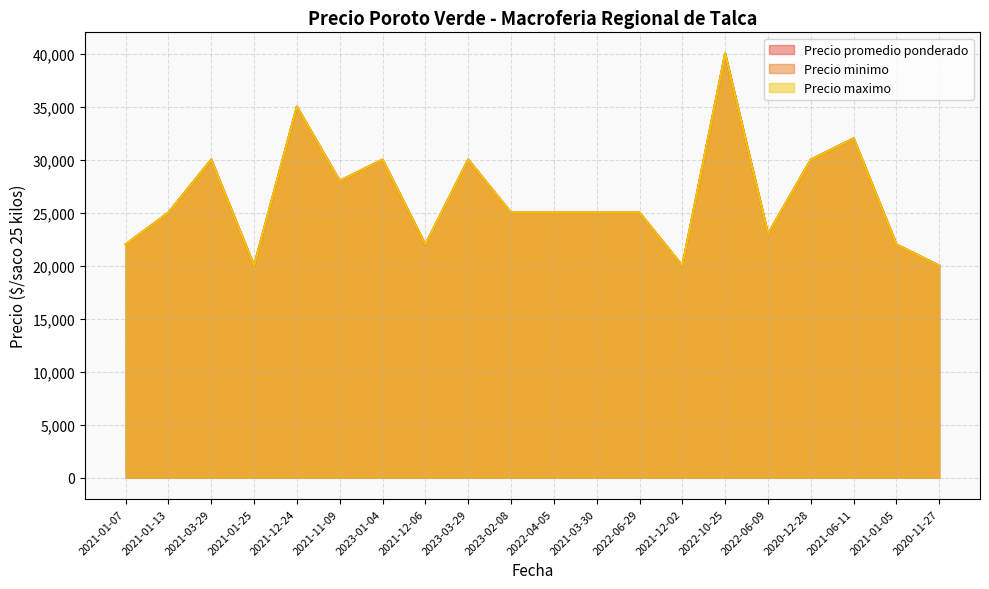

True or false: Precio maximo has a value of 11036 at 2022-06-29.

False